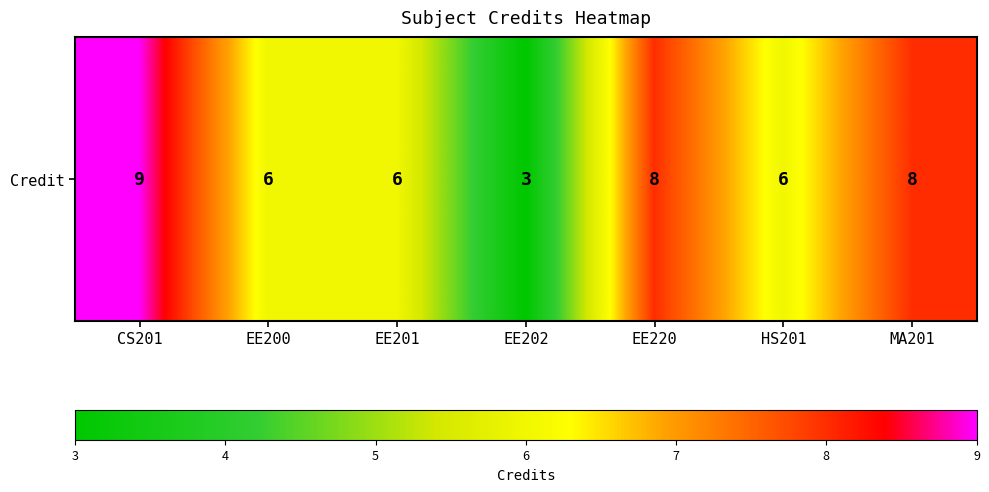

Reading right to left, transcribe all the data shown in this chart.

MA201=8	HS201=6	EE220=8	EE202=3	EE201=6	EE200=6	CS201=9